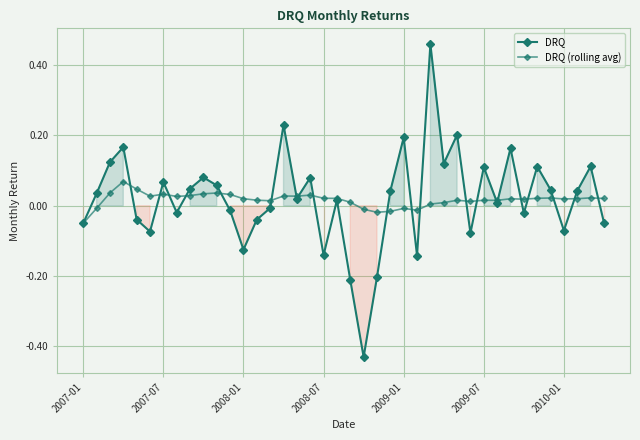

How many times do DRQ and DRQ (rolling avg) cross each other?

21